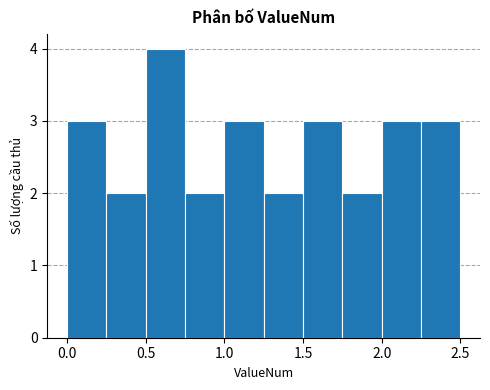

How tall is the bar that spans 0.50 to 0.75 on the x-axis? The values are not printed on the chart, so give them approximately, as read against the axis.

4